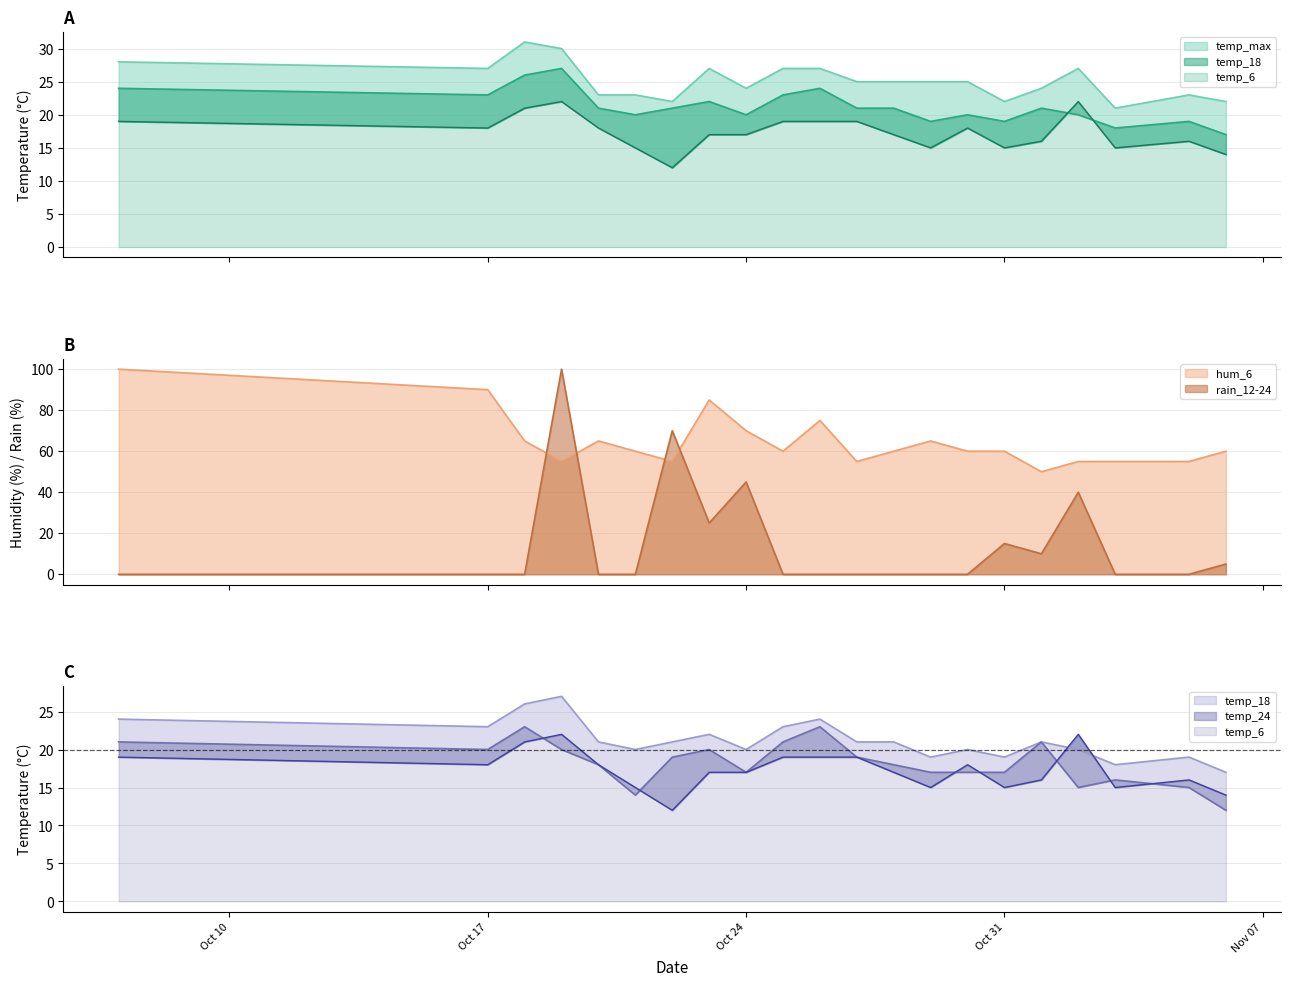

What is the value of the temp_18 point at the 11th from the left?

24